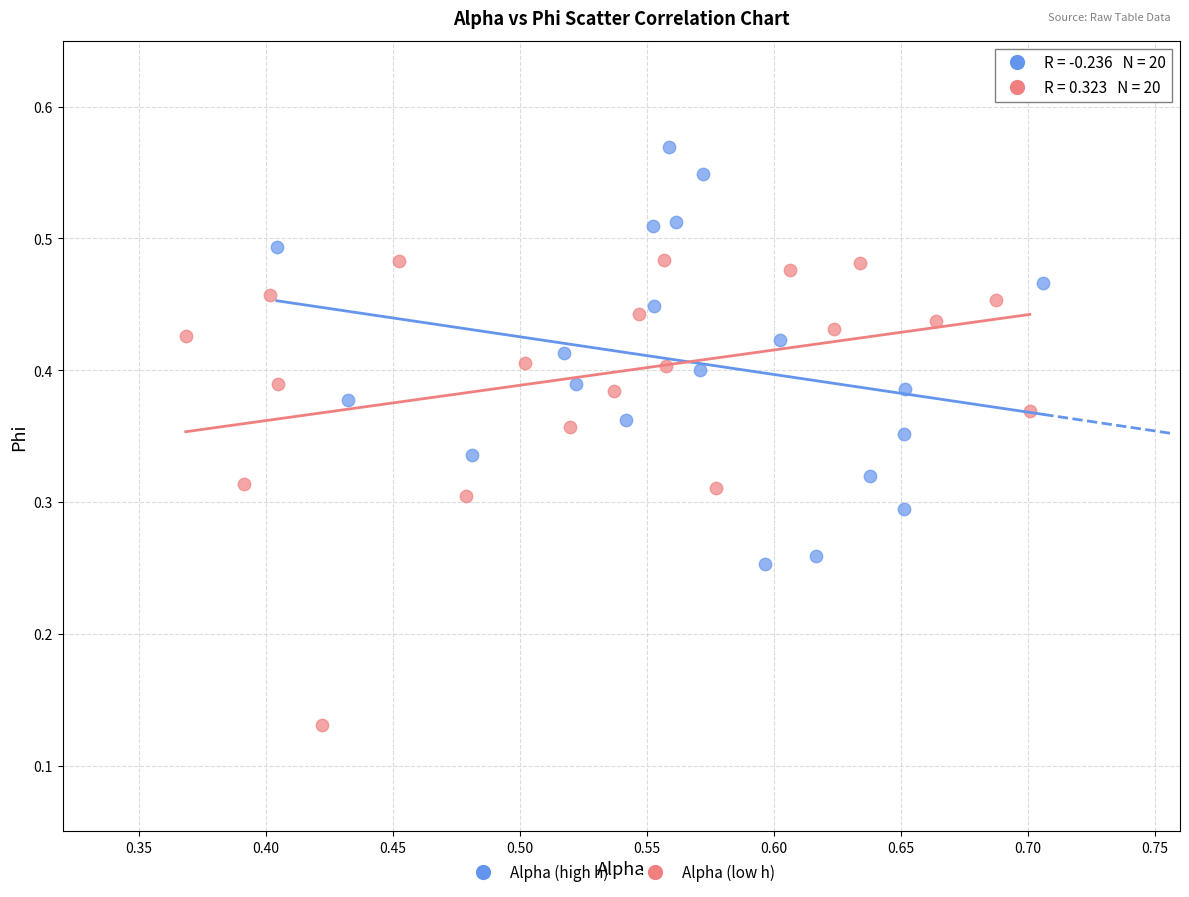

Which series contains the highest Y value?

Alpha (high h)